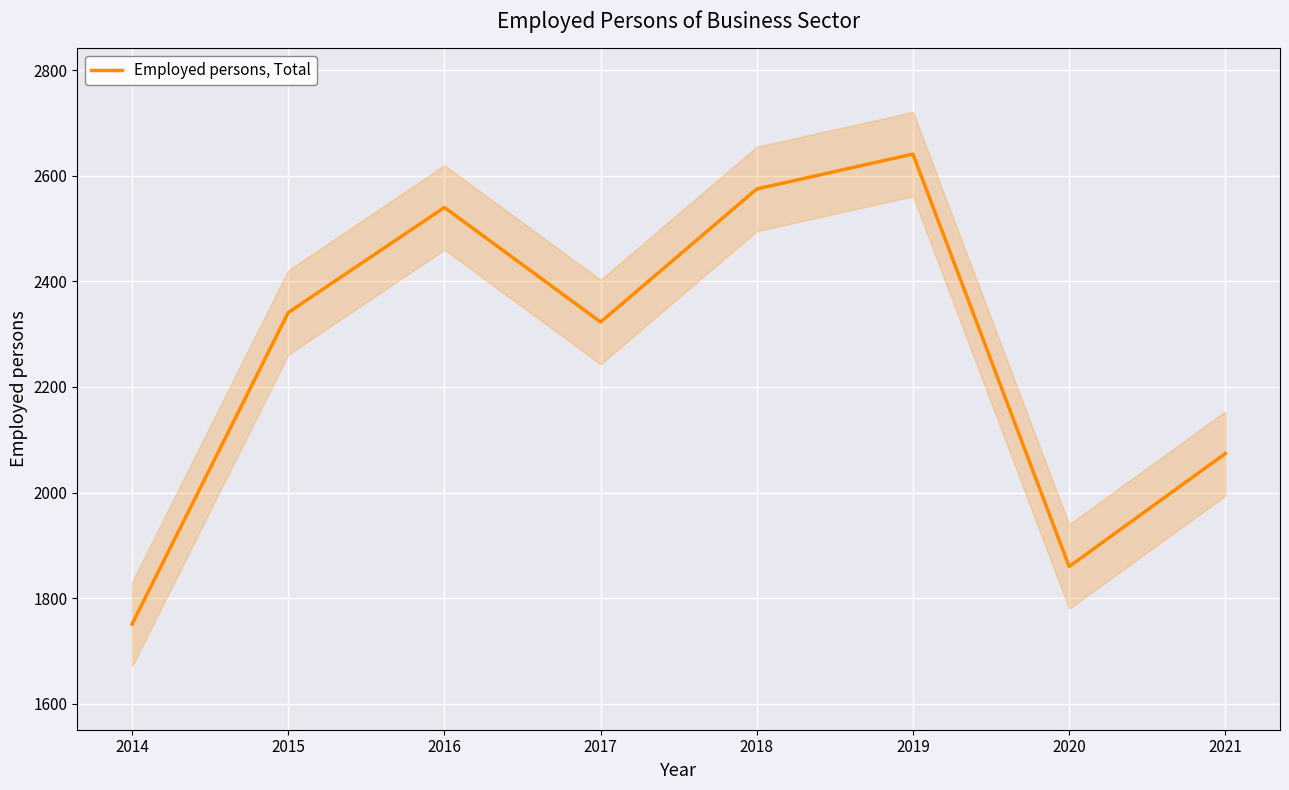

What is the value of the 3rd point from the left?

2540.0